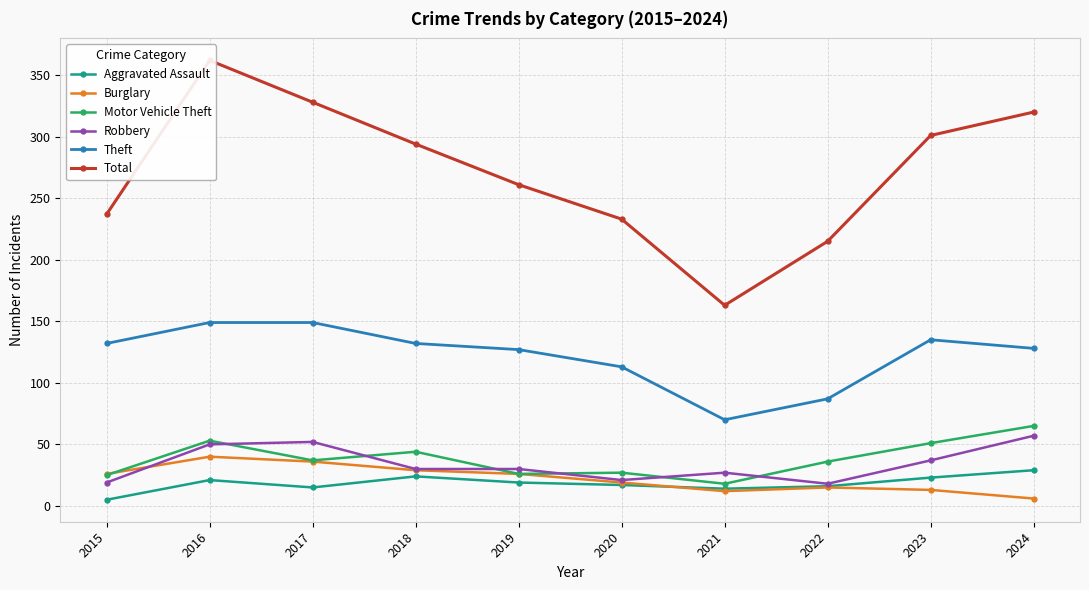

How many categories are shown in the chart?

10